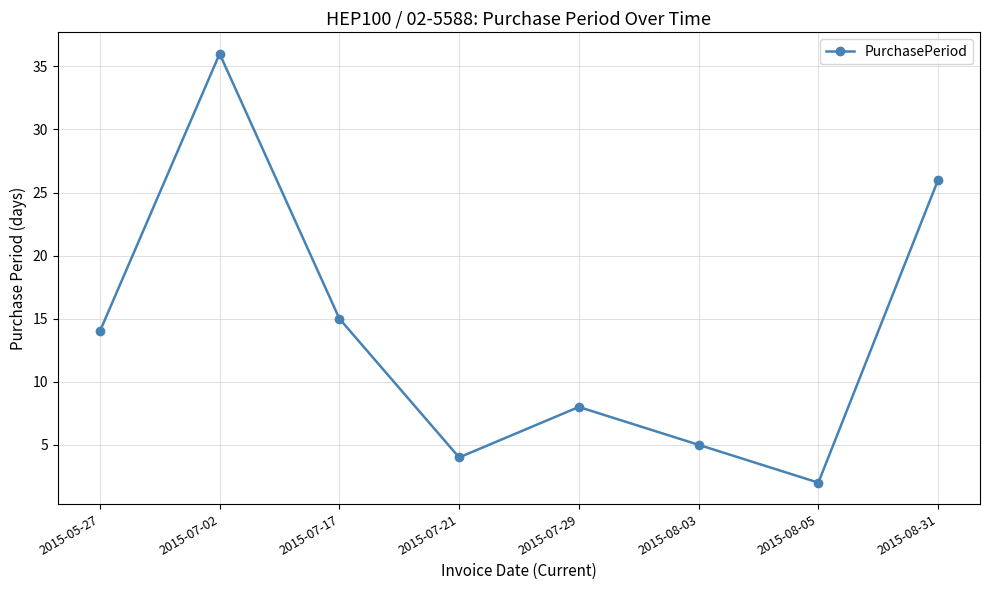

What is the minimum value shown in the chart?

2